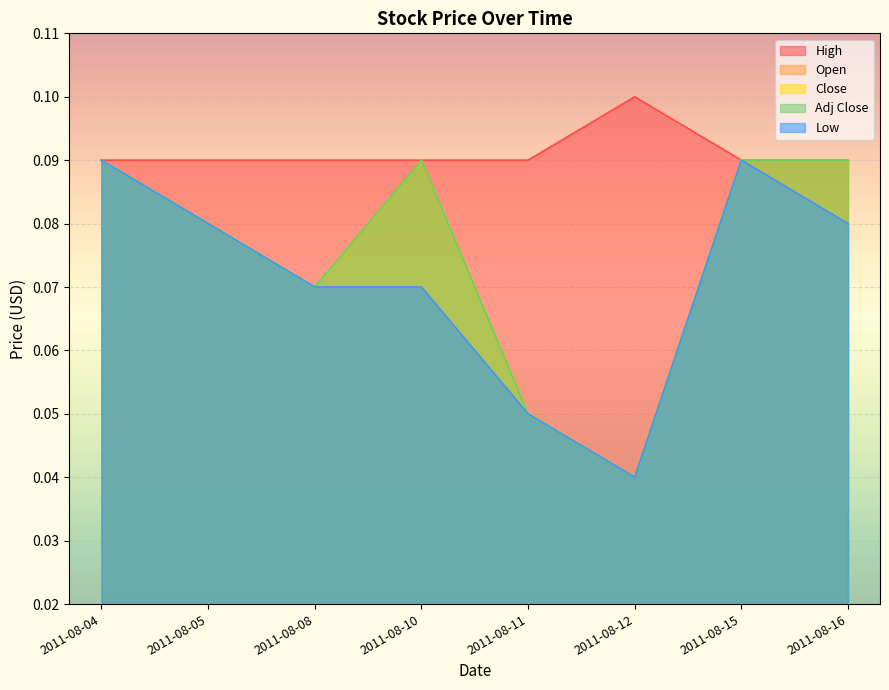

How many lines are shown in the chart?

5